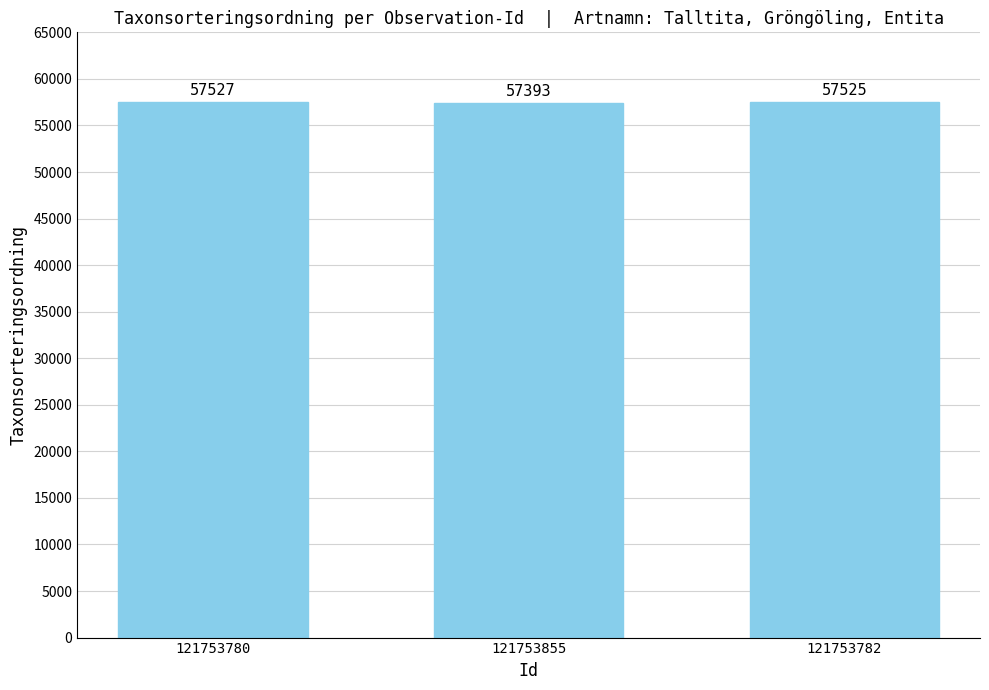

Approximately how many times larger is the value at 121753782 compared to 121753780?

1.0